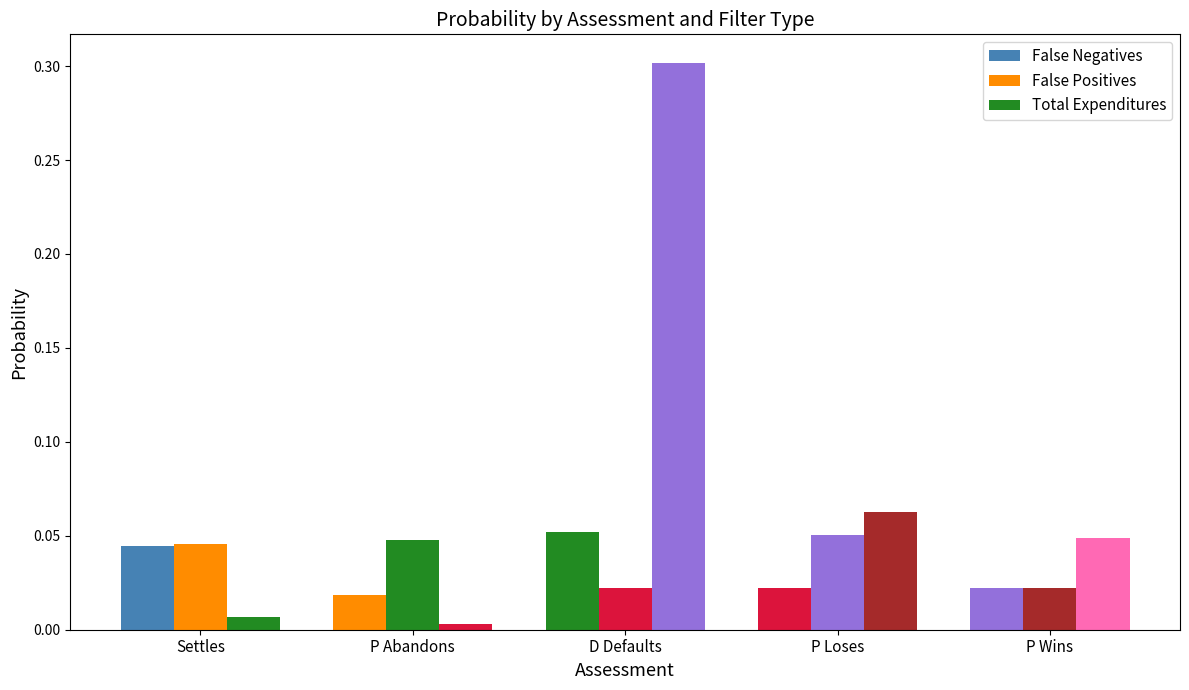

What is the label of the 4th bar from the right?

P Abandons